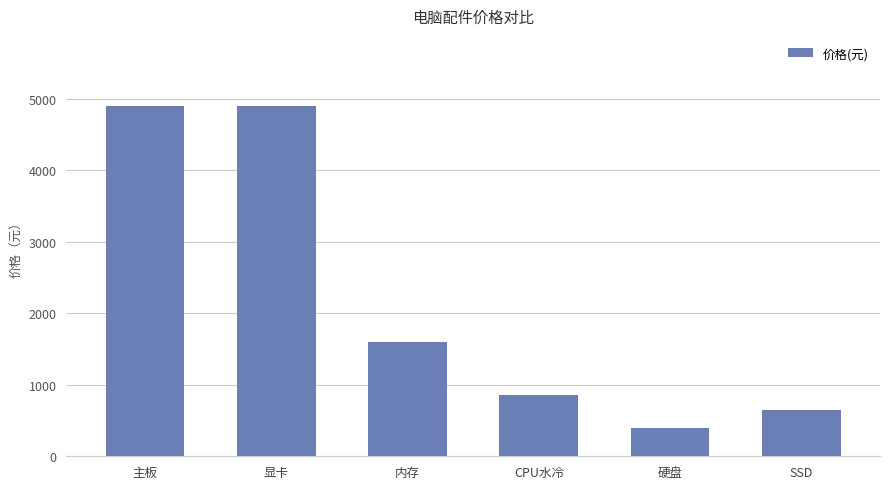

Reading right to left, extract all data points from this chart.

SSD=649	硬盘=398	CPU水冷=859	内存=1599	显卡=4899	主板=4899